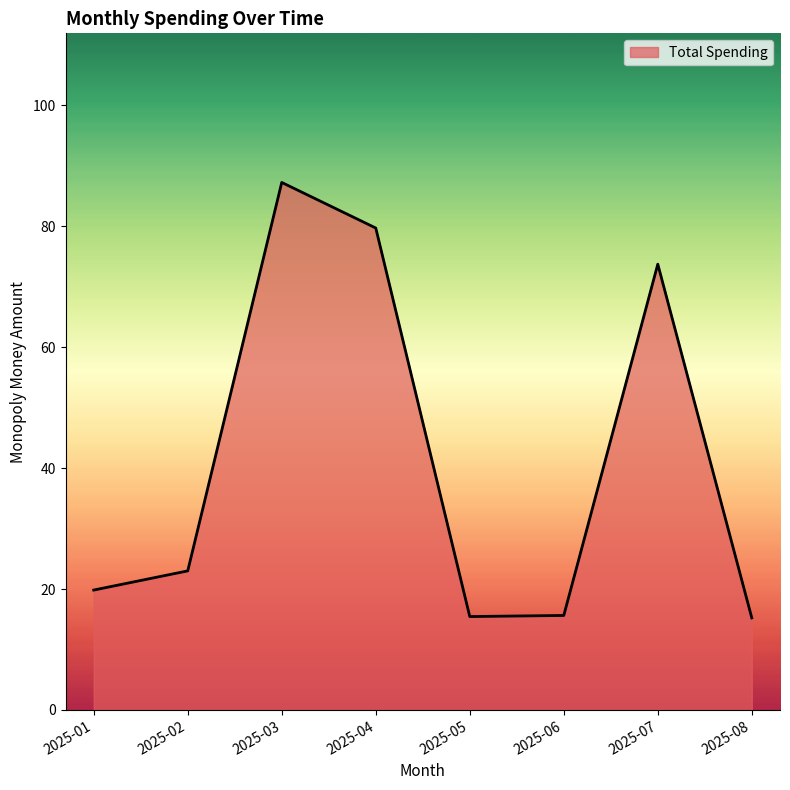

The value at 2025-04 is 79.7. True or false?

True